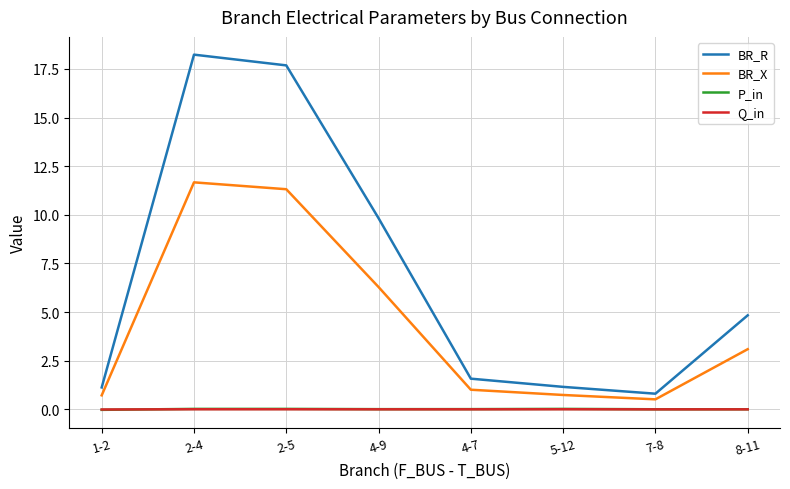

True or false: P_in and BR_R cross at least once.

False